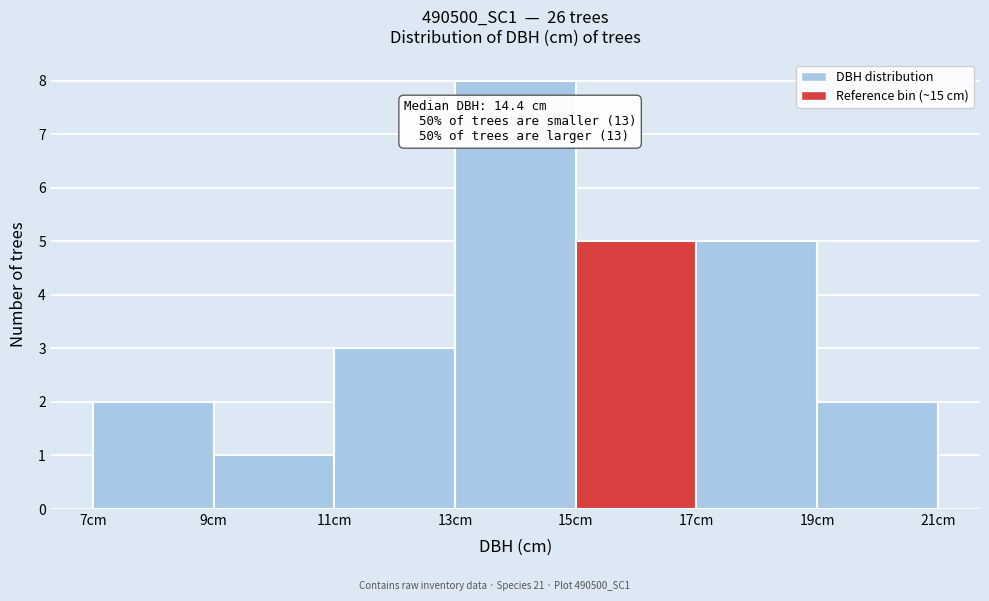

Which range on the x-axis has the tallest bar?

13 to 15